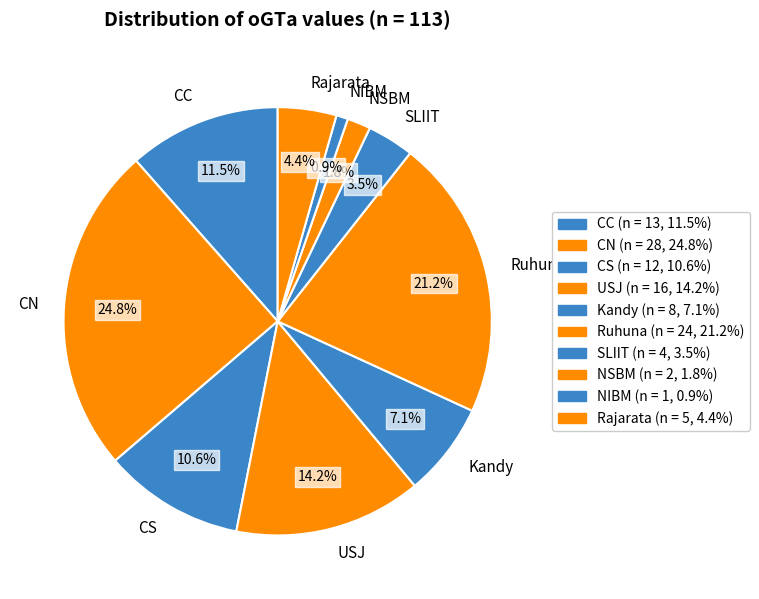

To the nearest percent, what percentage of the pie is CS?

11%